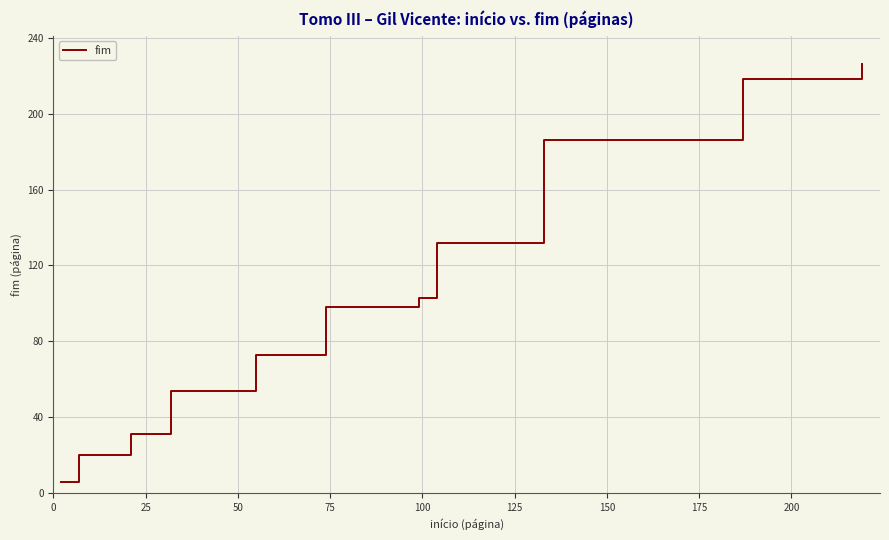

What is the minimum value shown in the chart?

6